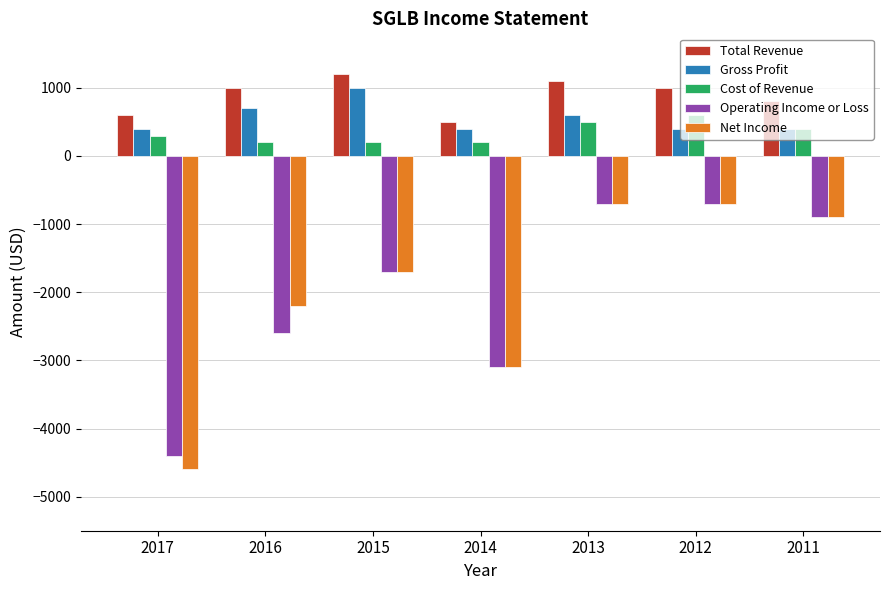

Which series has the widest spread of values?

Net Income